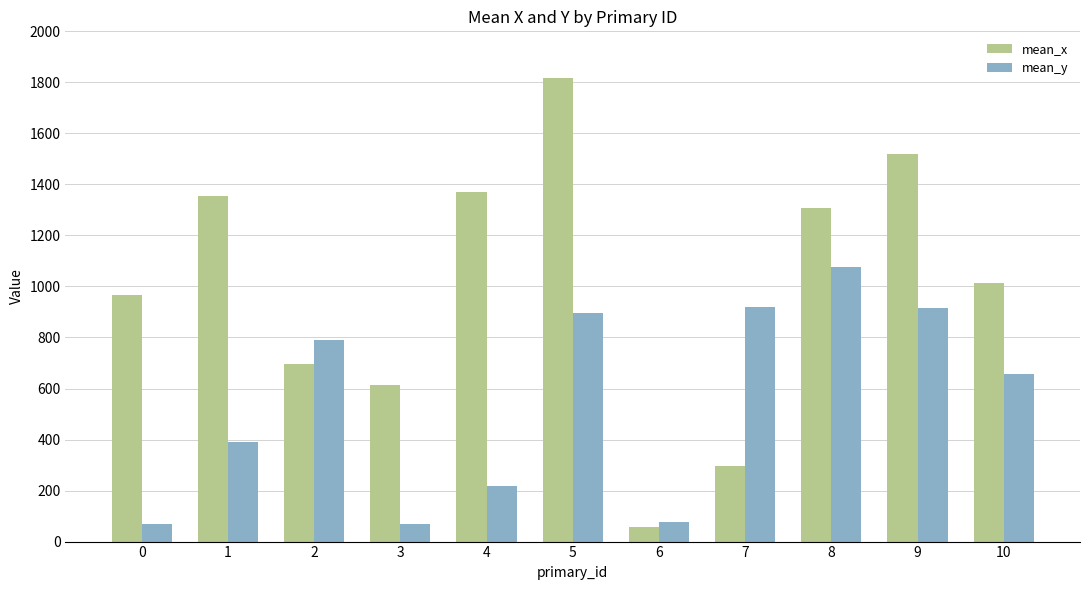

What is the value of the mean_y bar at the 3rd from the left?

788.3